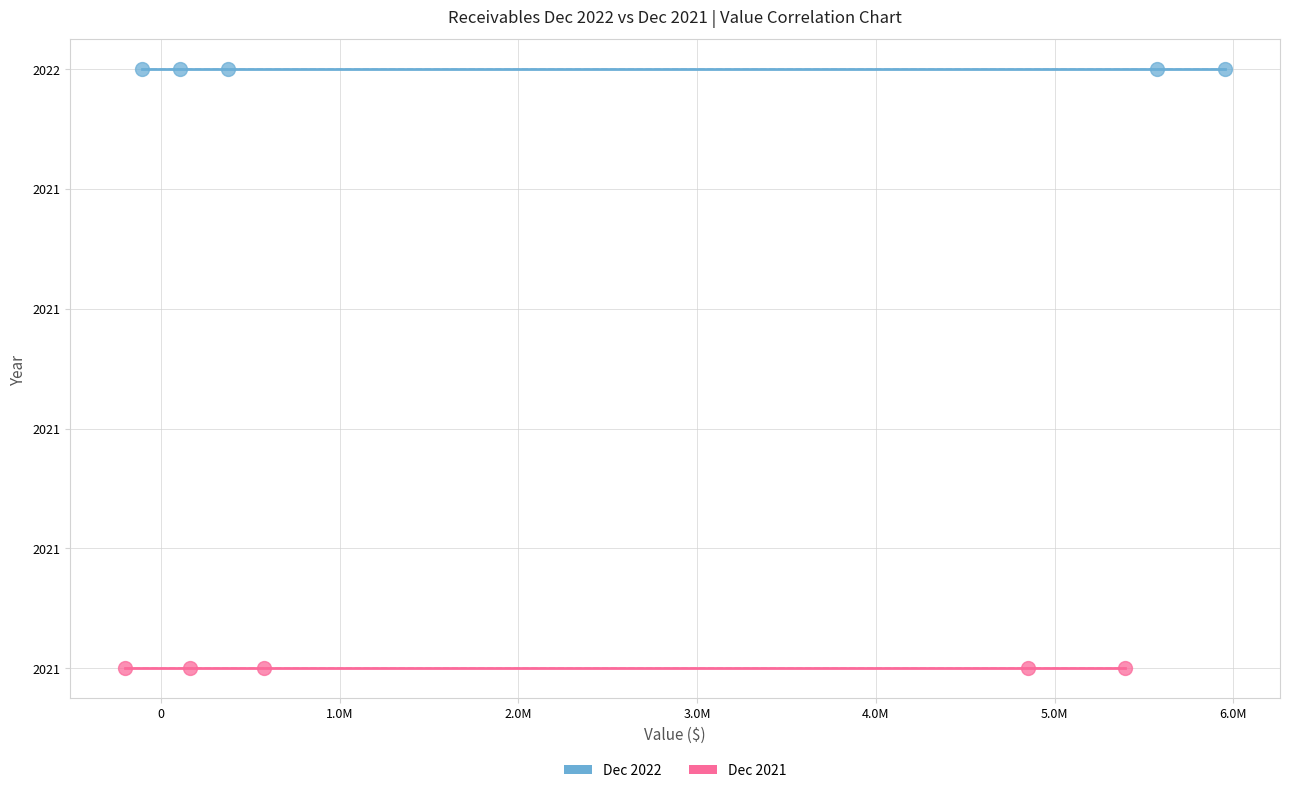

What are all the series names shown in the legend?

Dec 2022, Dec 2021